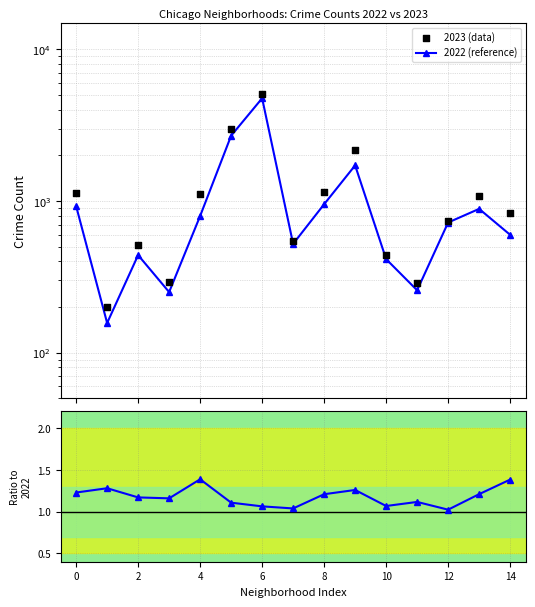

At how many categories does at least one series exceed 367?

12